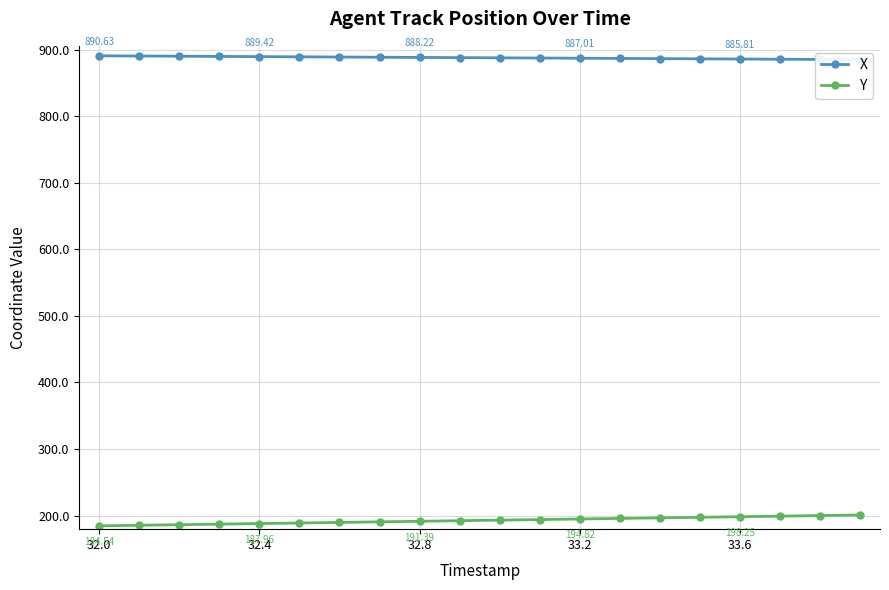

Read the X value at 17.

885.5